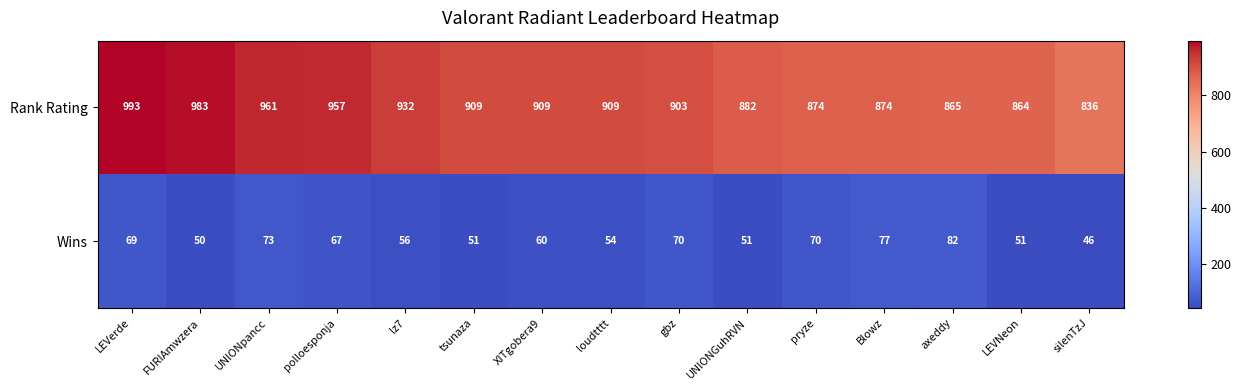

Reading right to left, what are all the values shown in this chart?

Rank Rating: silenTzJ=836	LEVNeon=864	axeddy=865	Blowz=874	pryze=874	UNIONGuhRVN=882	gbz=903	loudtttt=909	XITgobera9=909	tsunaza=909	lz7=932	polloesponja=957	UNIONpancc=961	FURIAmwzera=983	LEVerde=993
Wins: silenTzJ=46	LEVNeon=51	axeddy=82	Blowz=77	pryze=70	UNIONGuhRVN=51	gbz=70	loudtttt=54	XITgobera9=60	tsunaza=51	lz7=56	polloesponja=67	UNIONpancc=73	FURIAmwzera=50	LEVerde=69